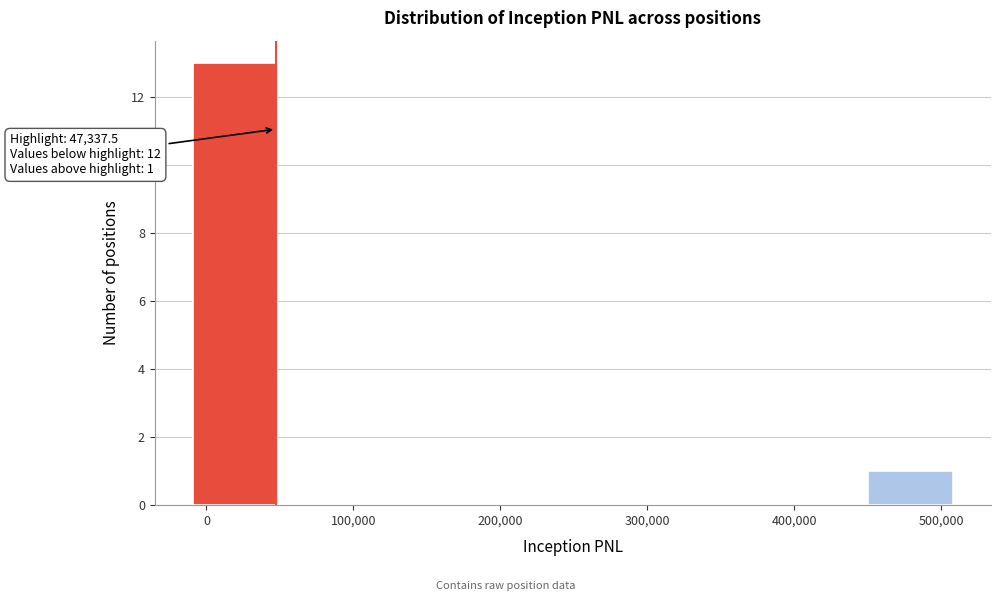

Which range on the x-axis has the tallest bar?

-10000 to 50000